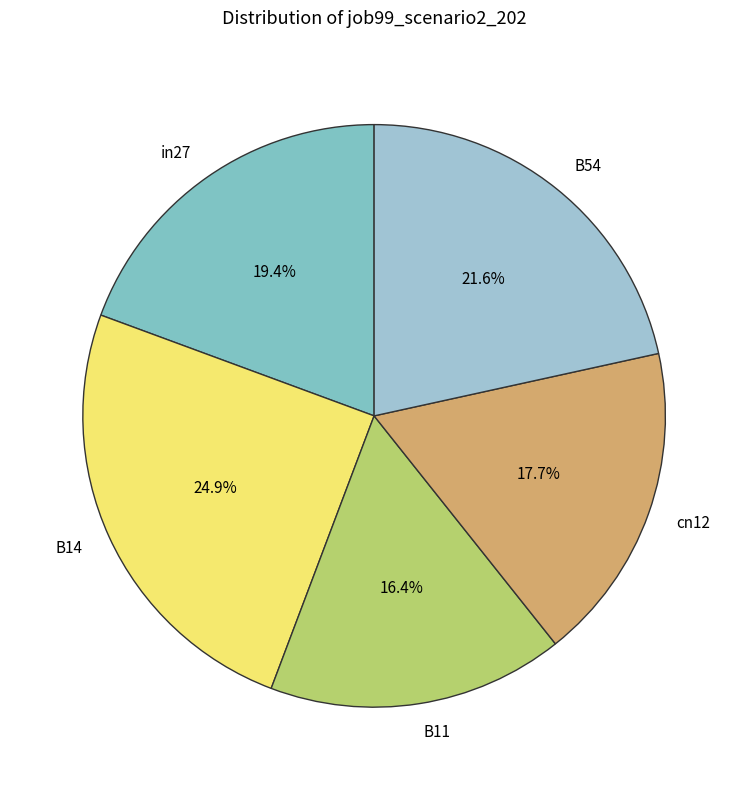

Which has a higher value, in27 or B54?

B54